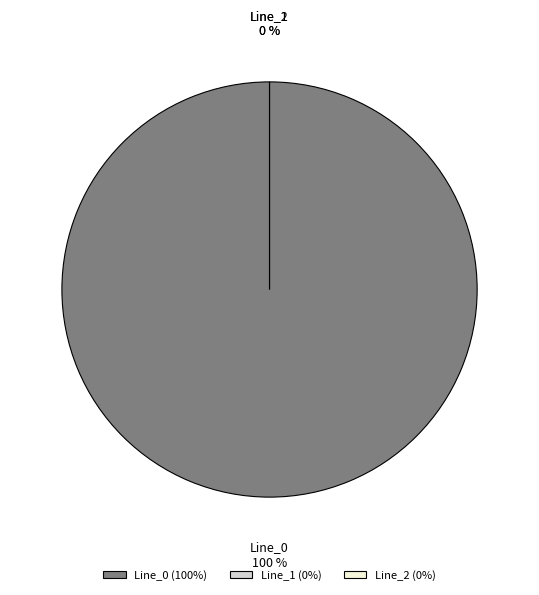

How many slices are in this pie chart?

3